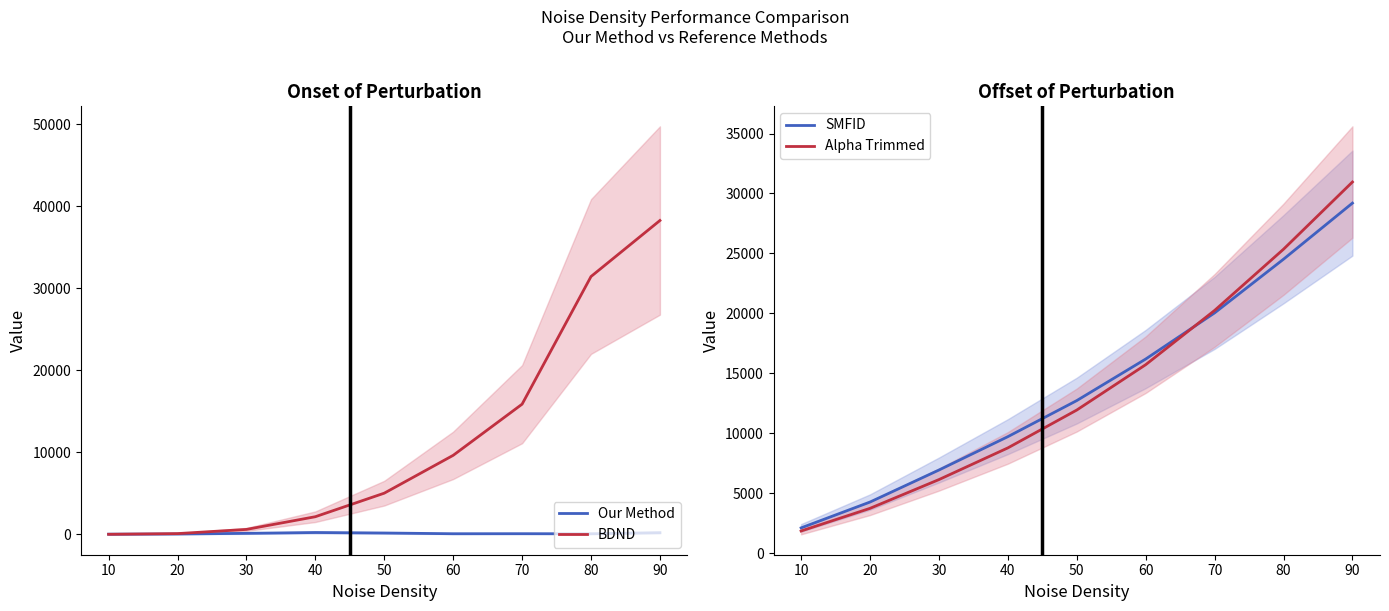

True or false: SMFID has a value of 28416 at 50.

False